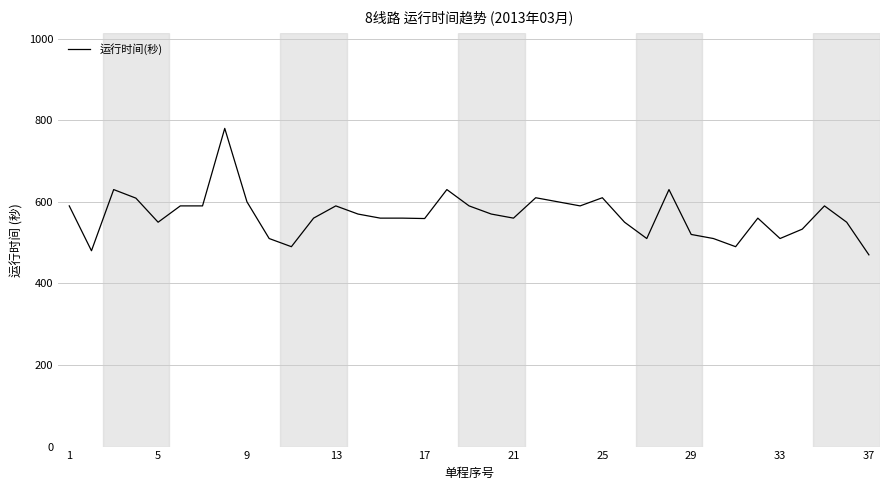

What is the smallest value displayed?

470